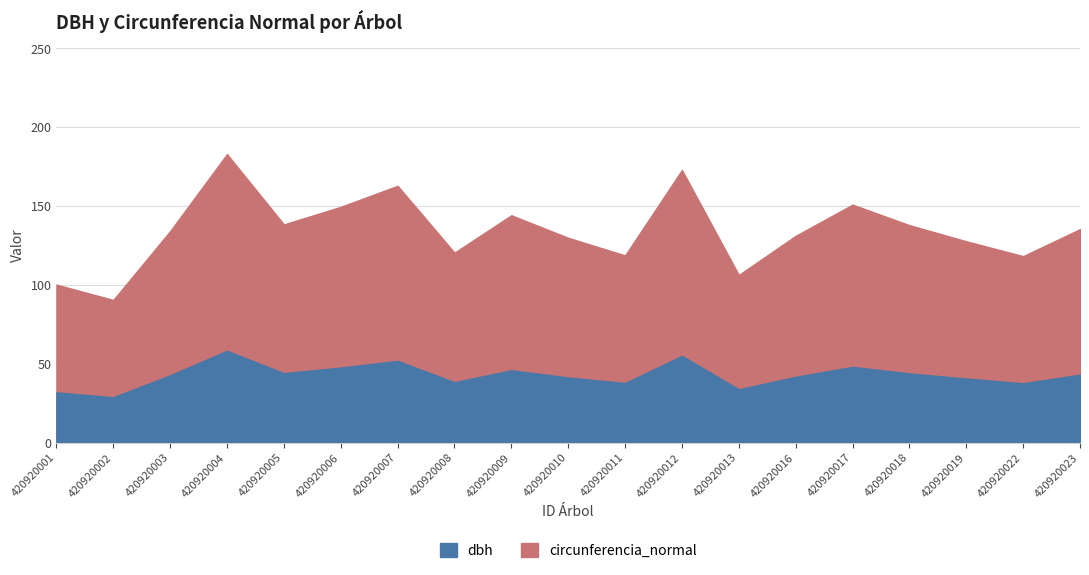

What value does the circunferencia_normal series have at 420920005?

138.4